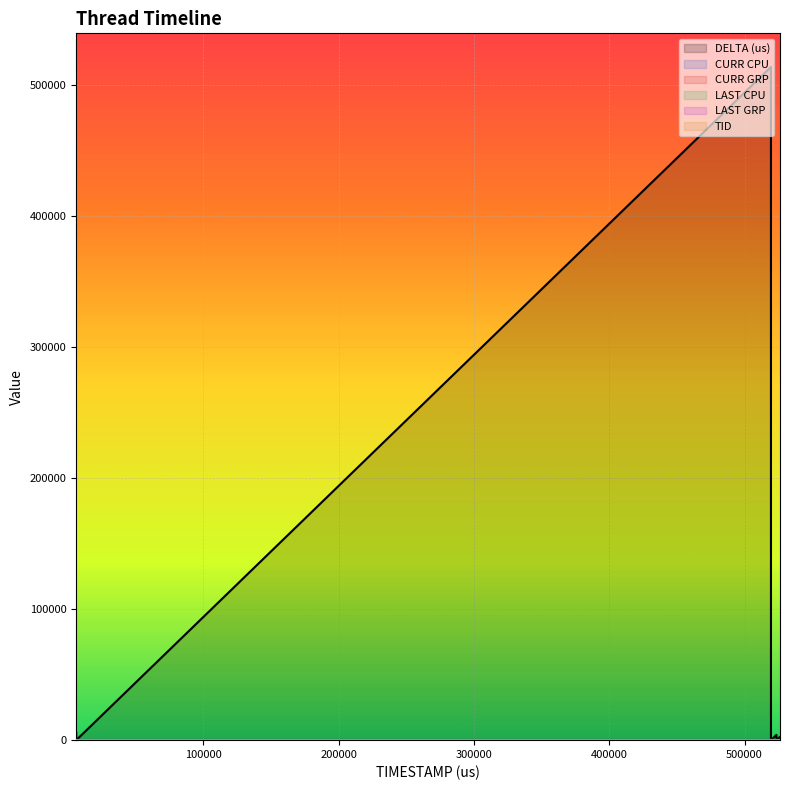

Does the chart display data point markers on the line(s)?

No